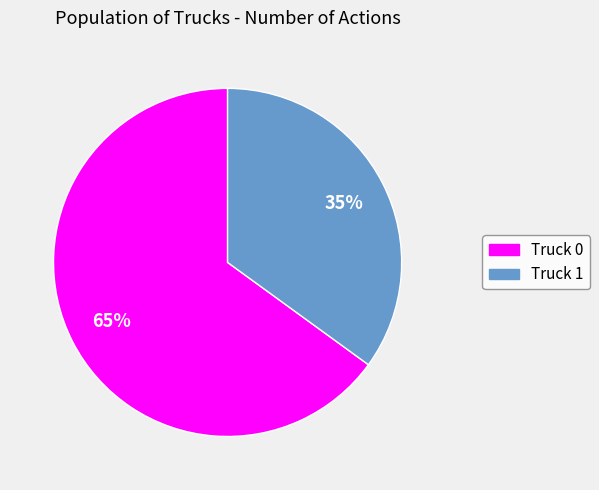

Approximately how many times larger is the value at Truck 1 compared to Truck 0?

0.5